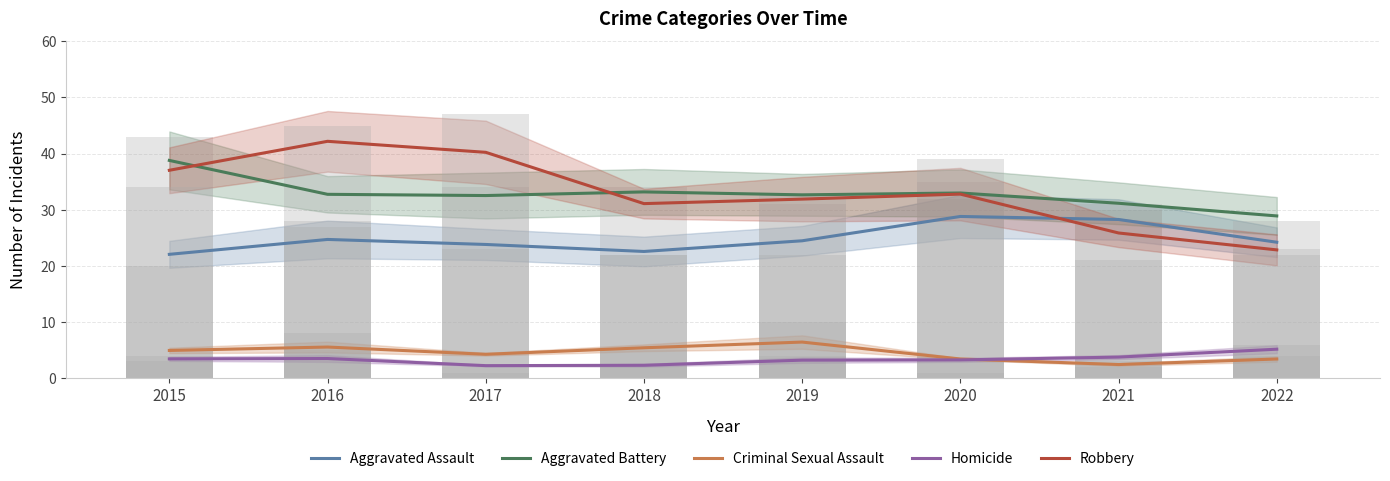

How many distinct data groups are displayed?

5